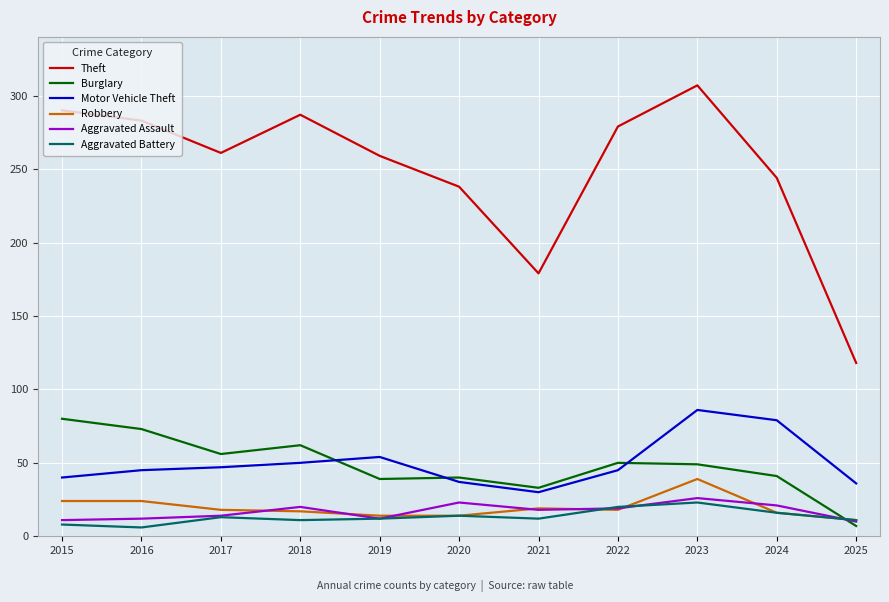

True or false: Theft has a value of 261 at 2017.

True